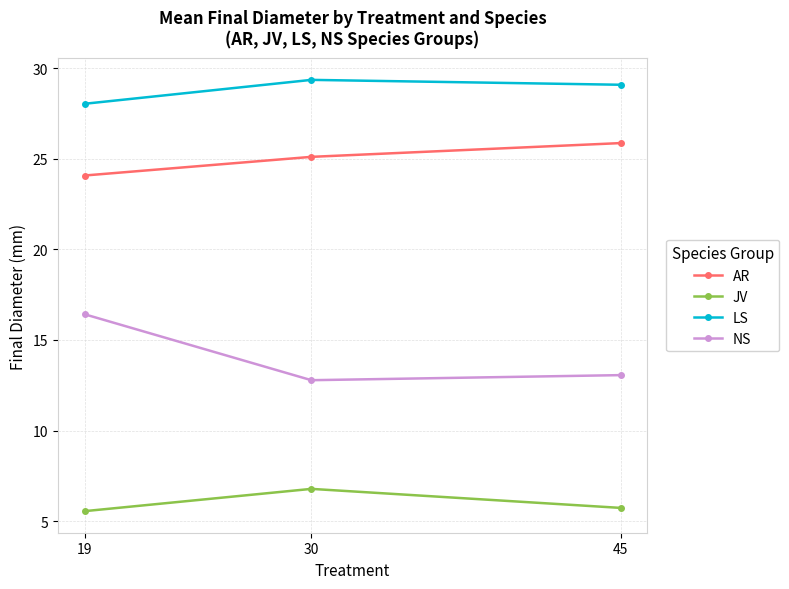

What is the maximum value for NS?

16.4